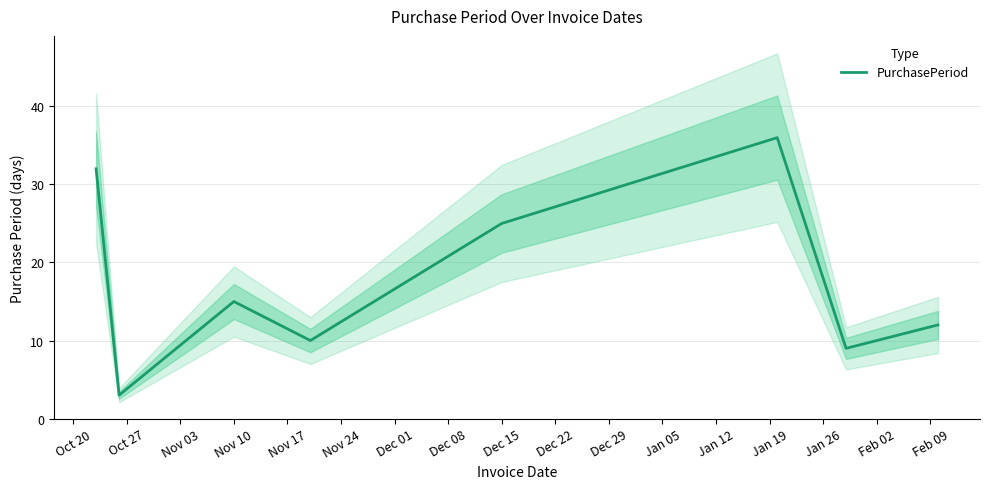

What is the maximum value shown in the chart?

36